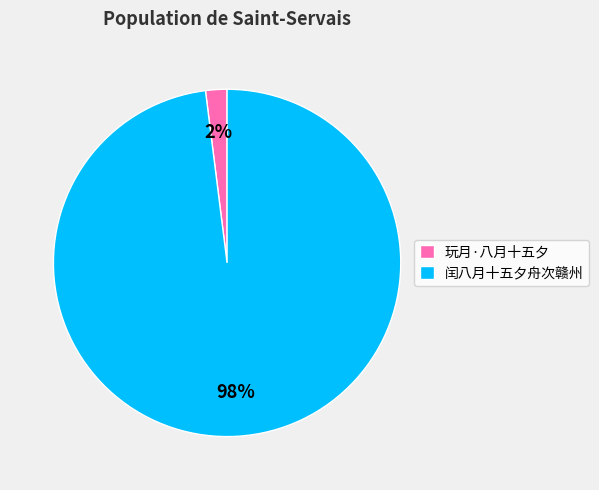

Does 闰八月十五夕舟次赣州 represent more than half of the total?

Yes